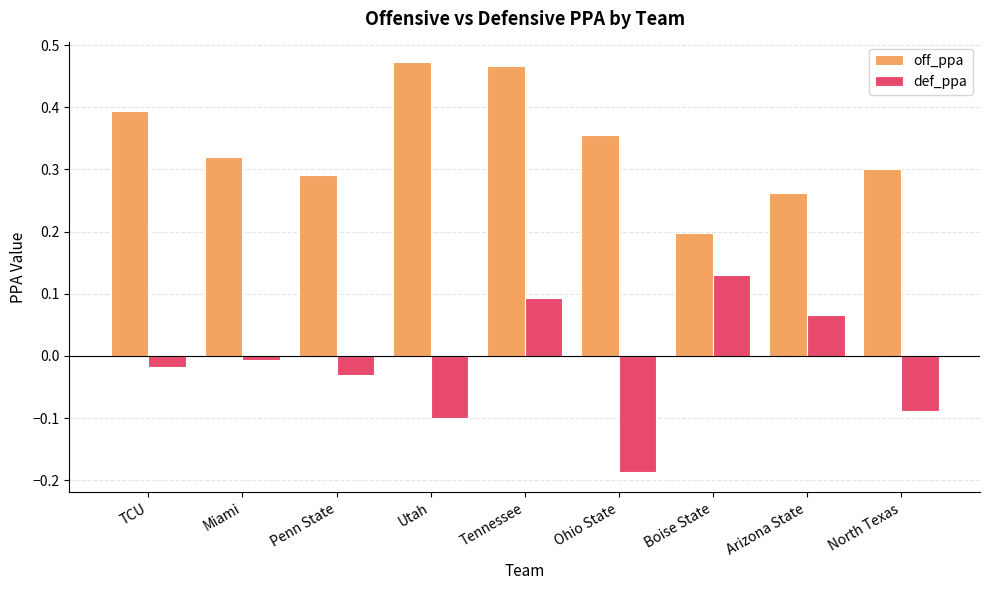

Which series changed the most between Boise State and North Texas?

def_ppa